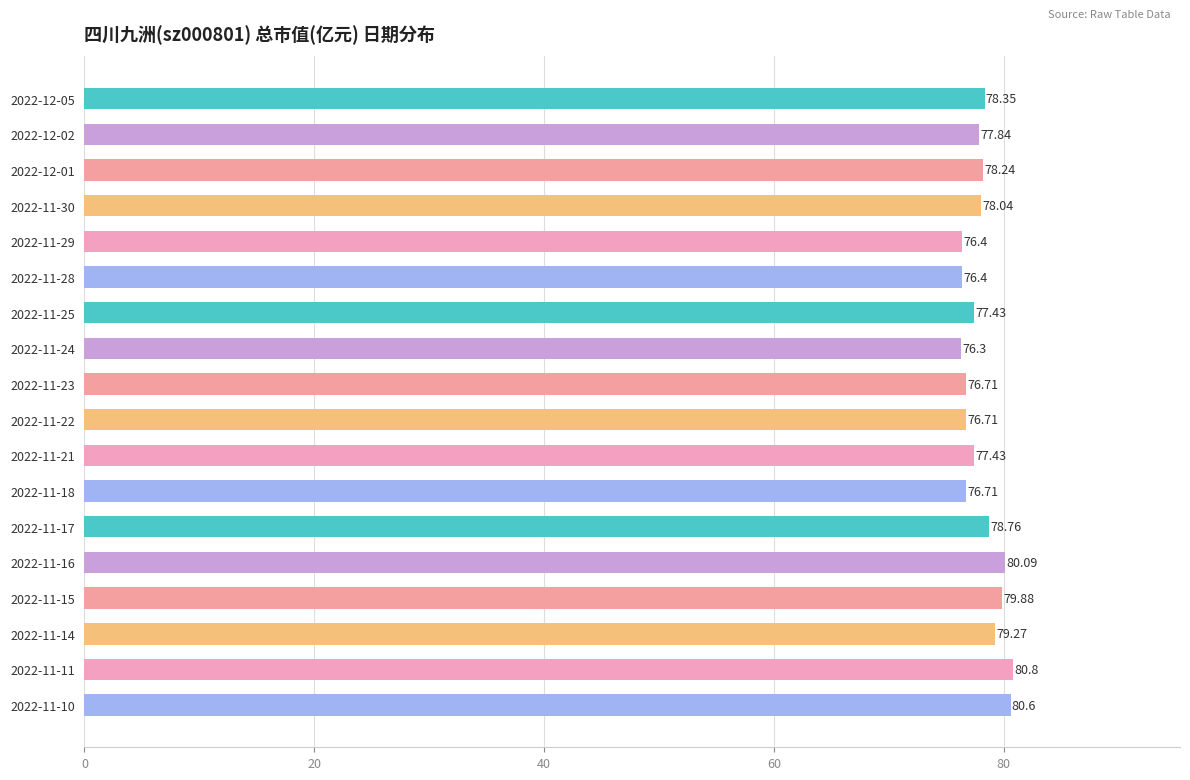

What is the difference between the maximum and minimum values?

4.5